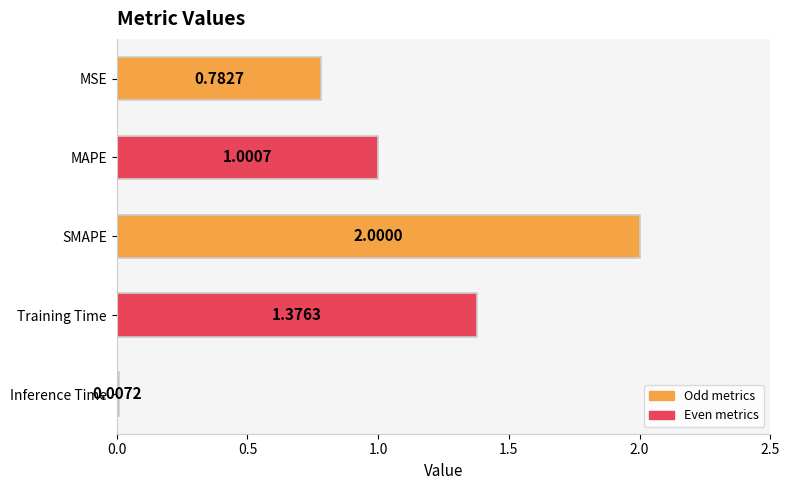

Which has a higher value, SMAPE or MAPE?

SMAPE